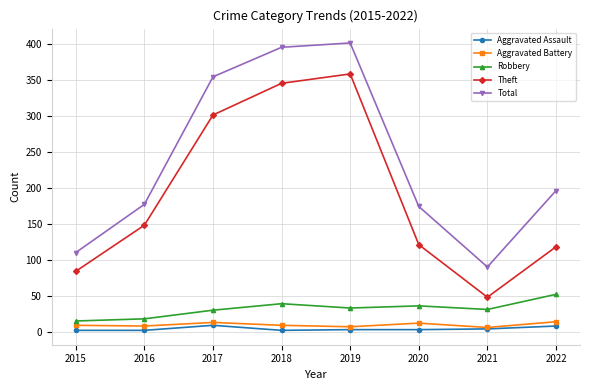

What is the difference between the Theft values at 2020 and 2016?

27